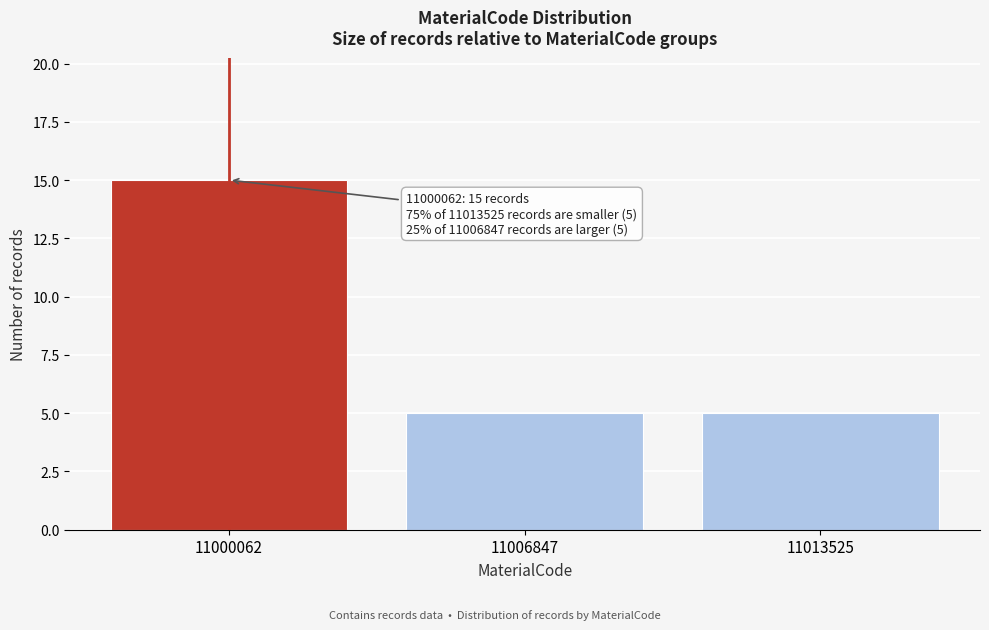

Reading left to right, extract all data points from this chart.

15	5	5